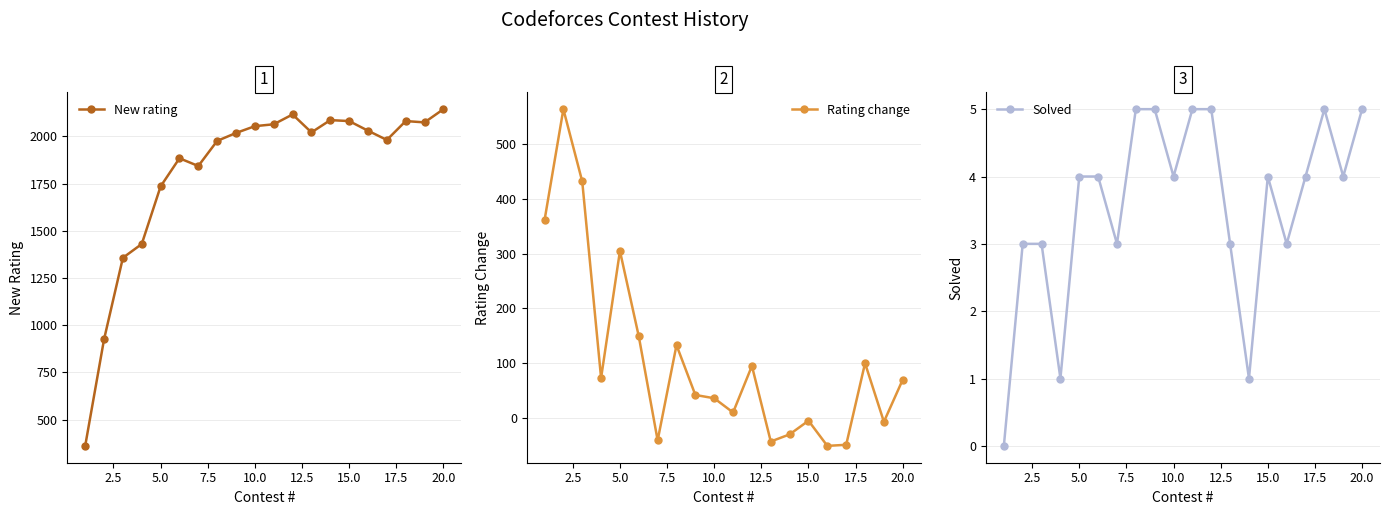

How many Solved values are between 3 and 5?

17